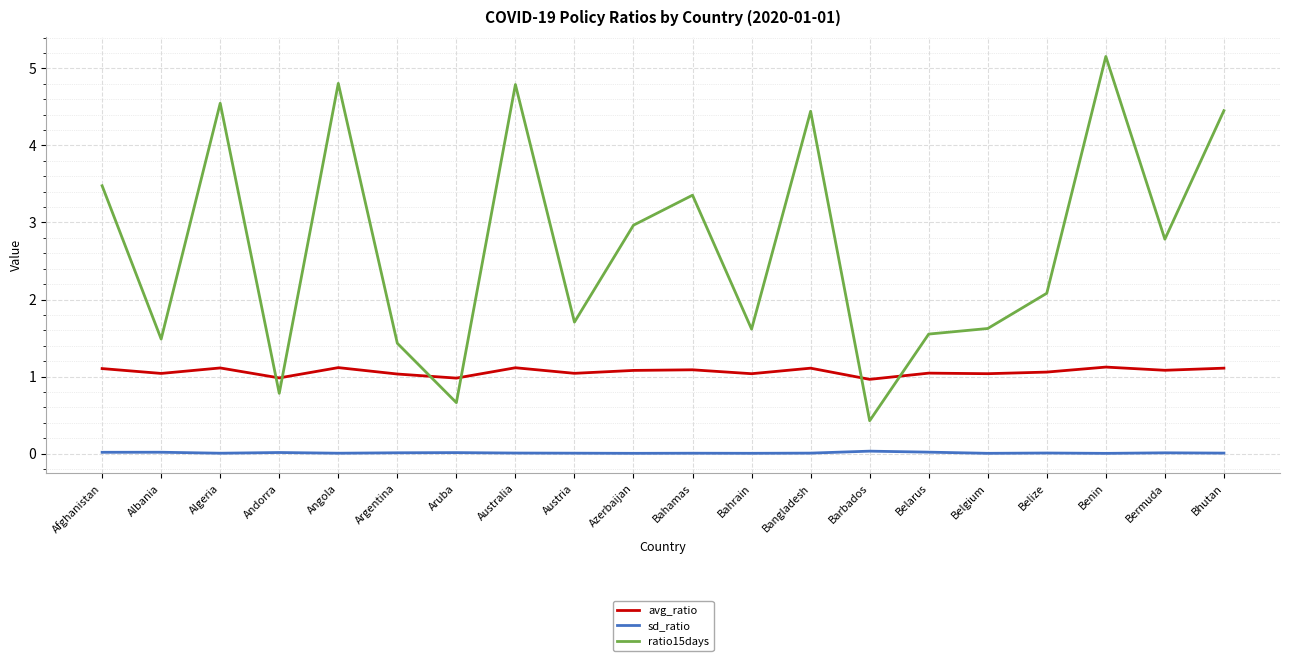

What is the maximum value for avg_ratio?

1.1